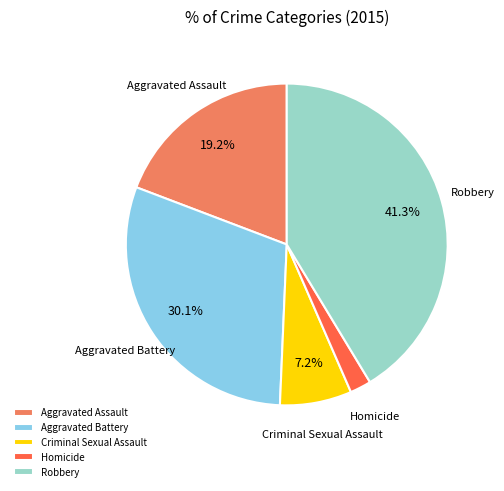

Does Robbery represent more than half of the total?

No